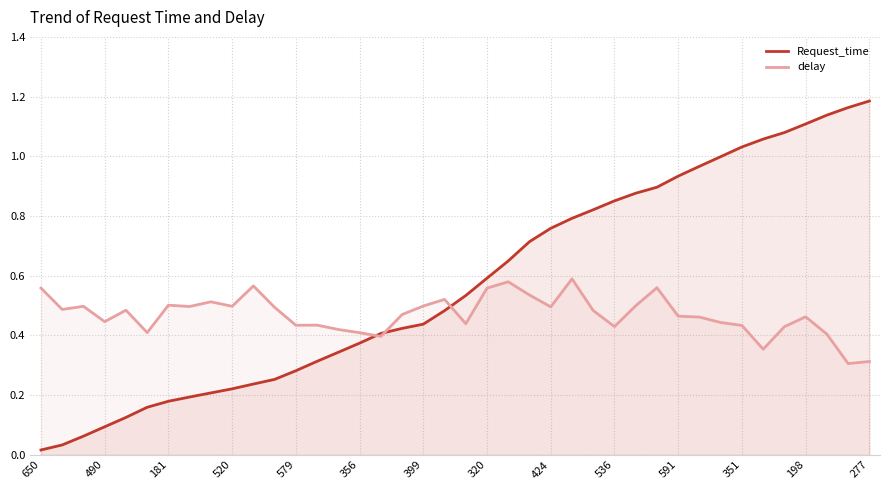

Which series has the largest total across all categories?

Request_time